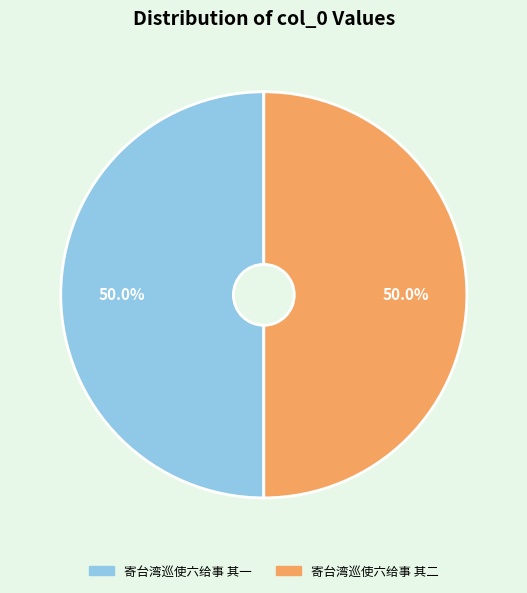

To the nearest percent, what is the combined percentage of 寄台湾巡使六给事 其一 and 寄台湾巡使六给事 其二?

100%